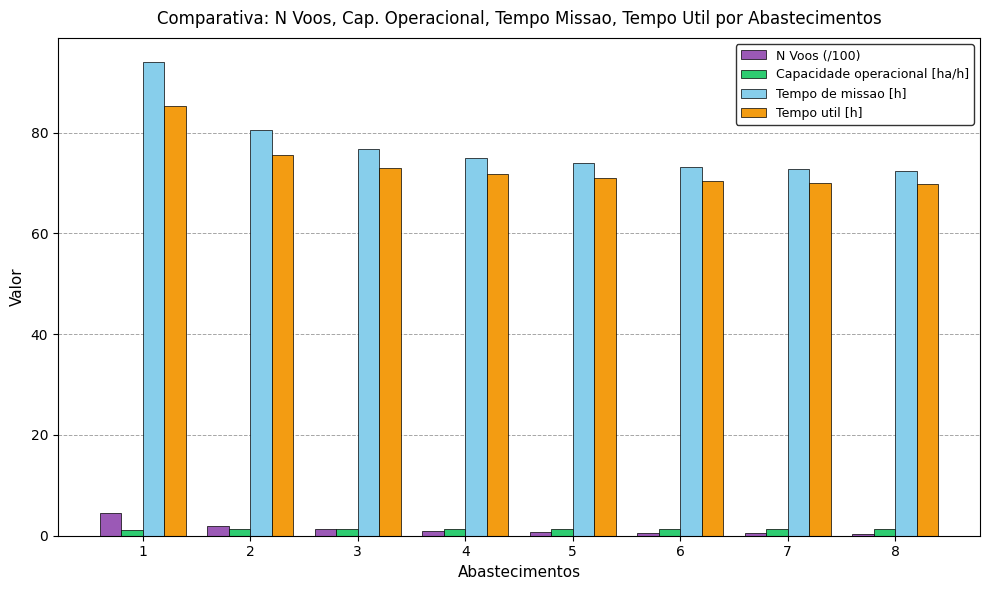

What is the value of the Capacidade operacional [ha/h] bar at the 6th from the left?

1.4